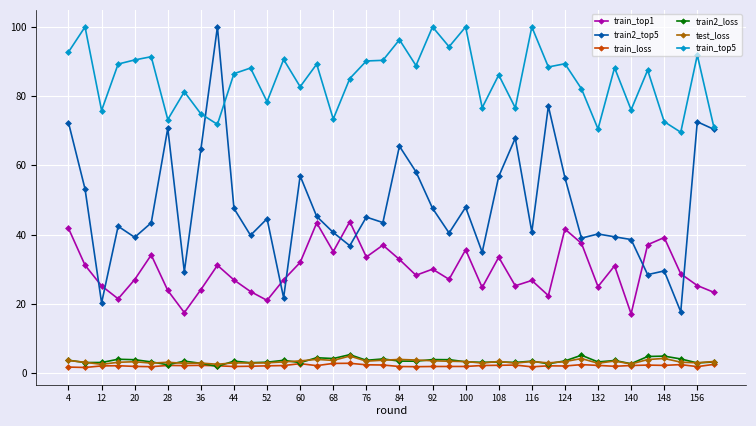

How many categories are shown in the chart?

40